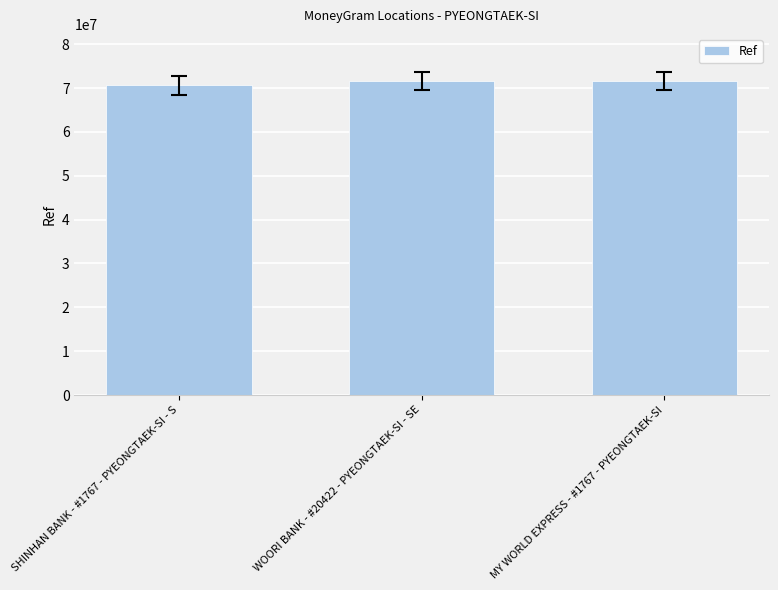

How many bars are there in total?

3